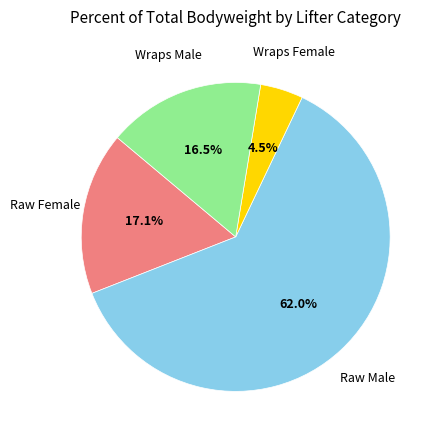

Does any single category account for the majority?

Yes